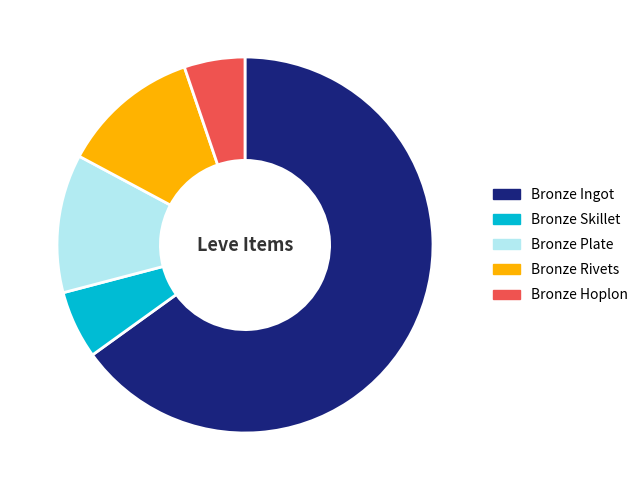

Is Bronze Skillet the majority of the pie?

No